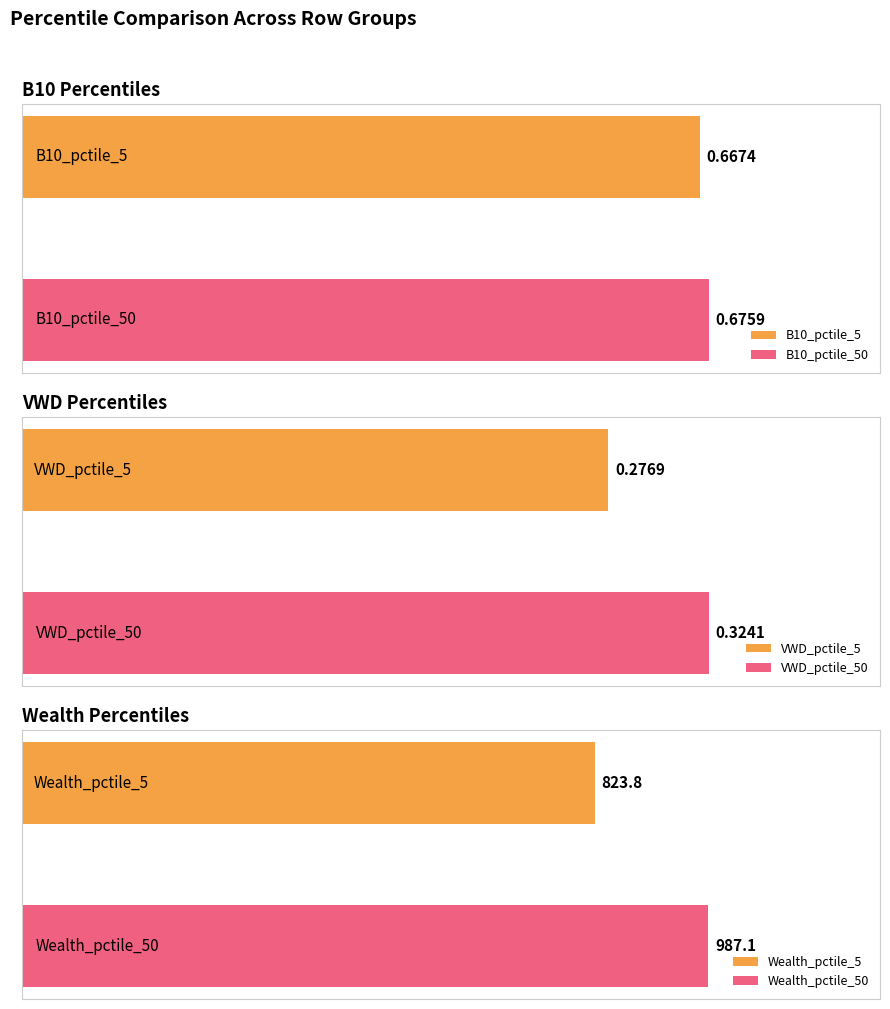

What is the lowest value of the B10_pctile_50 series?

0.7